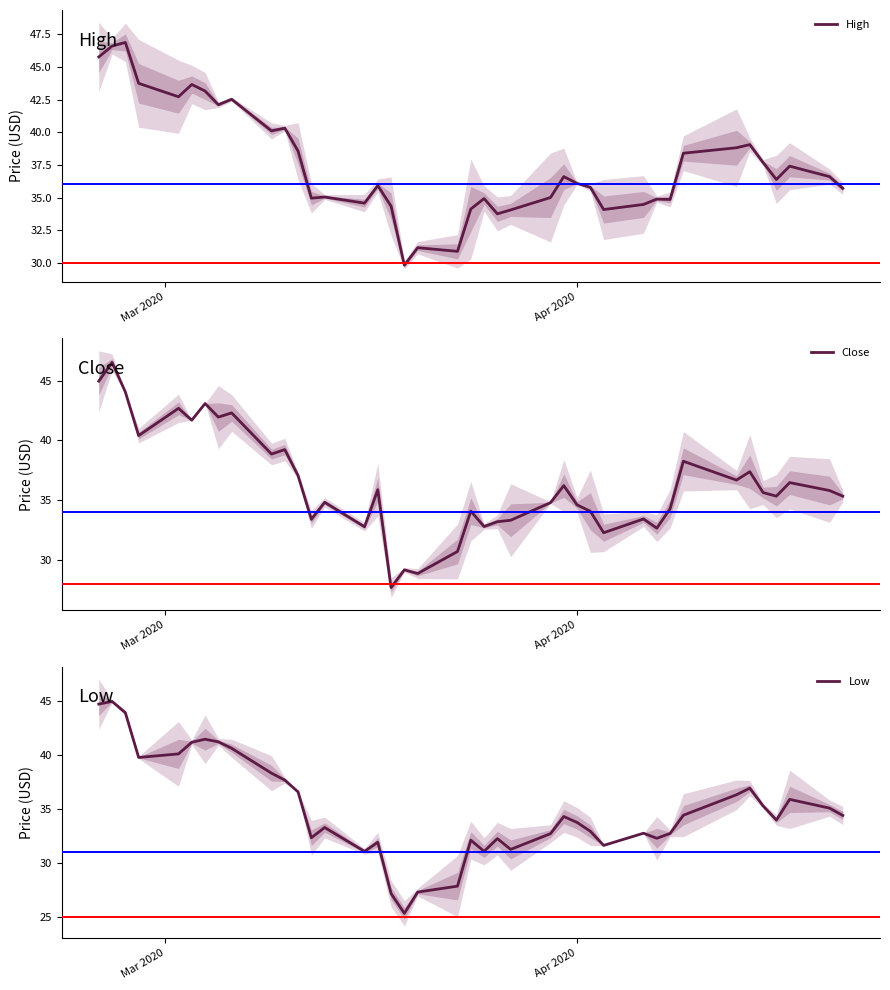

How many values in the Close series exceed 35?

22